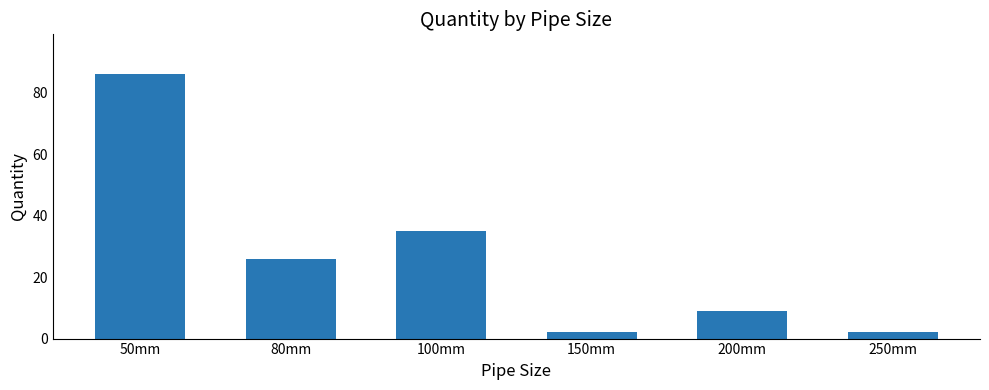

Where does the data first go above 26?

50mm